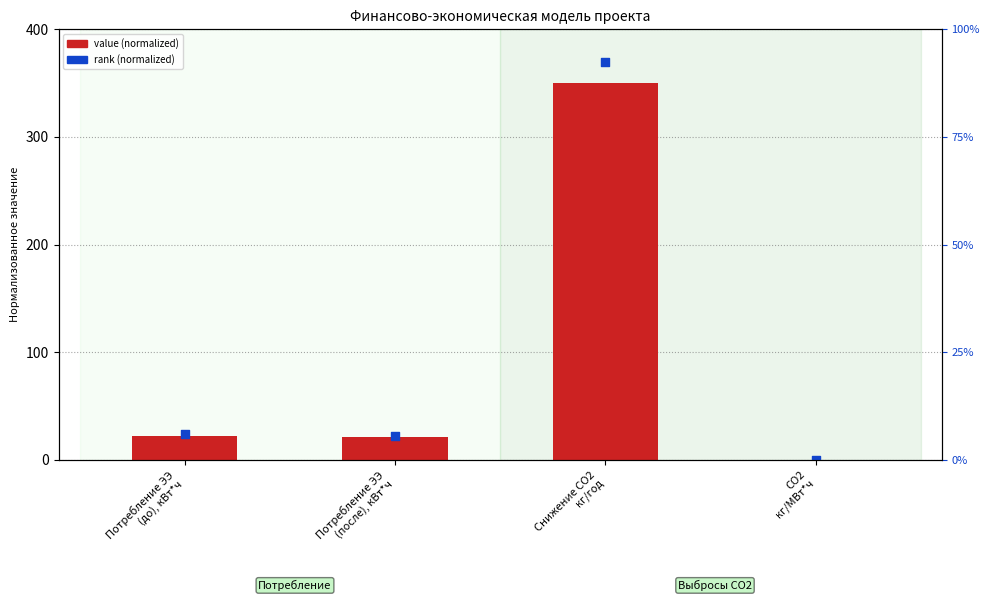

At how many categories does at least one series exceed 333?

1